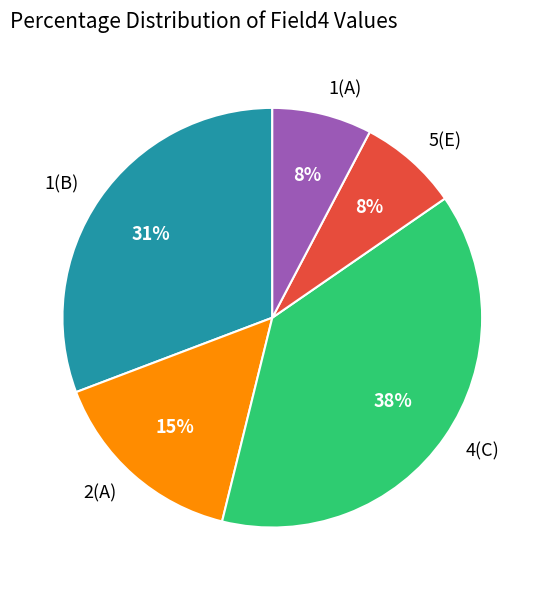

What percentage is the 4(C) slice, to the nearest percent?

38%